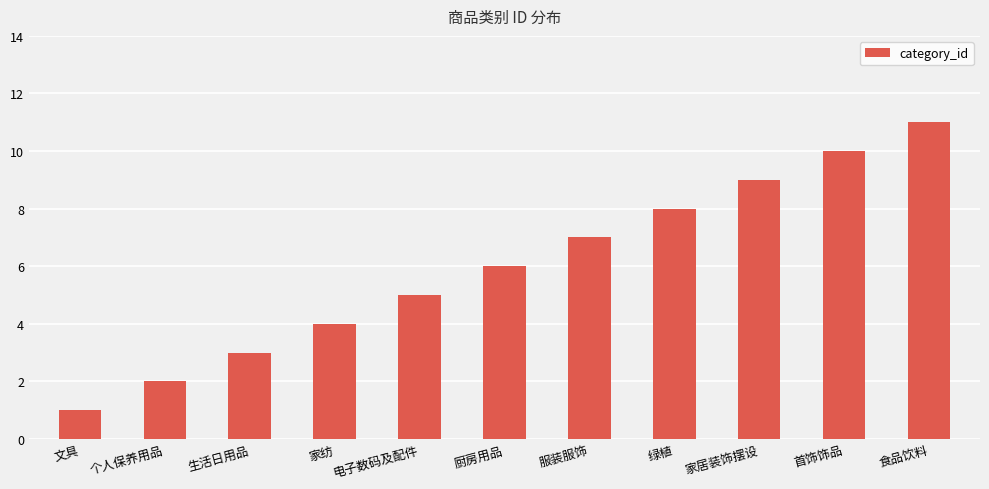

What is the average value?

6